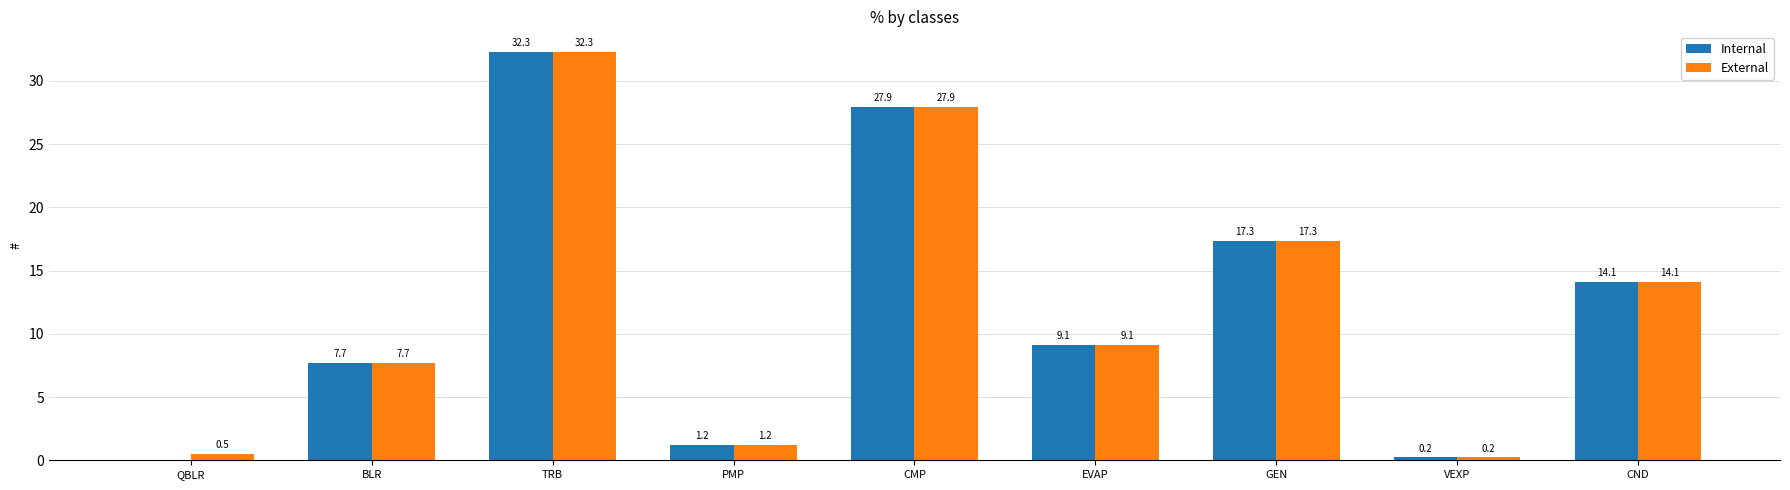

What is the total value across all series at QBLR?

0.5